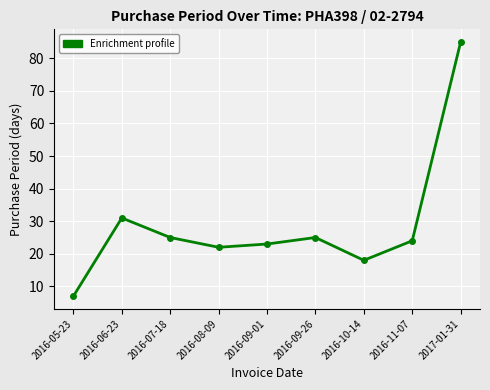

Where is the data nearest to the value 46?

2016-06-23